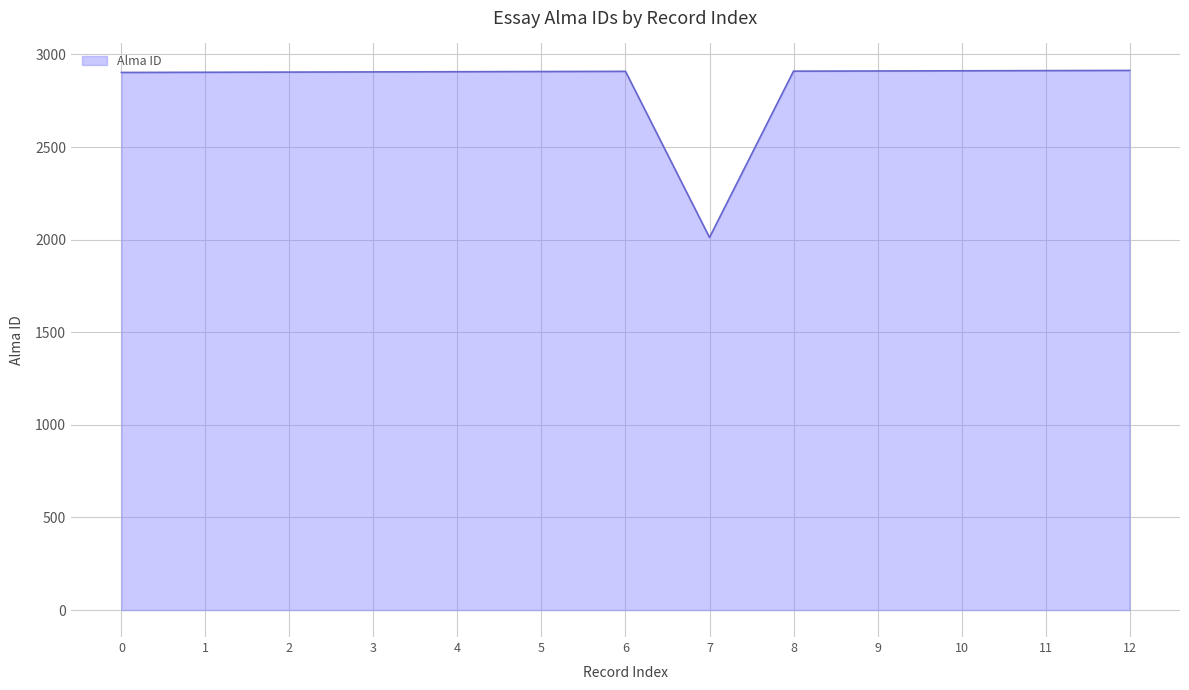

The value at 8 is 4811. True or false?

False